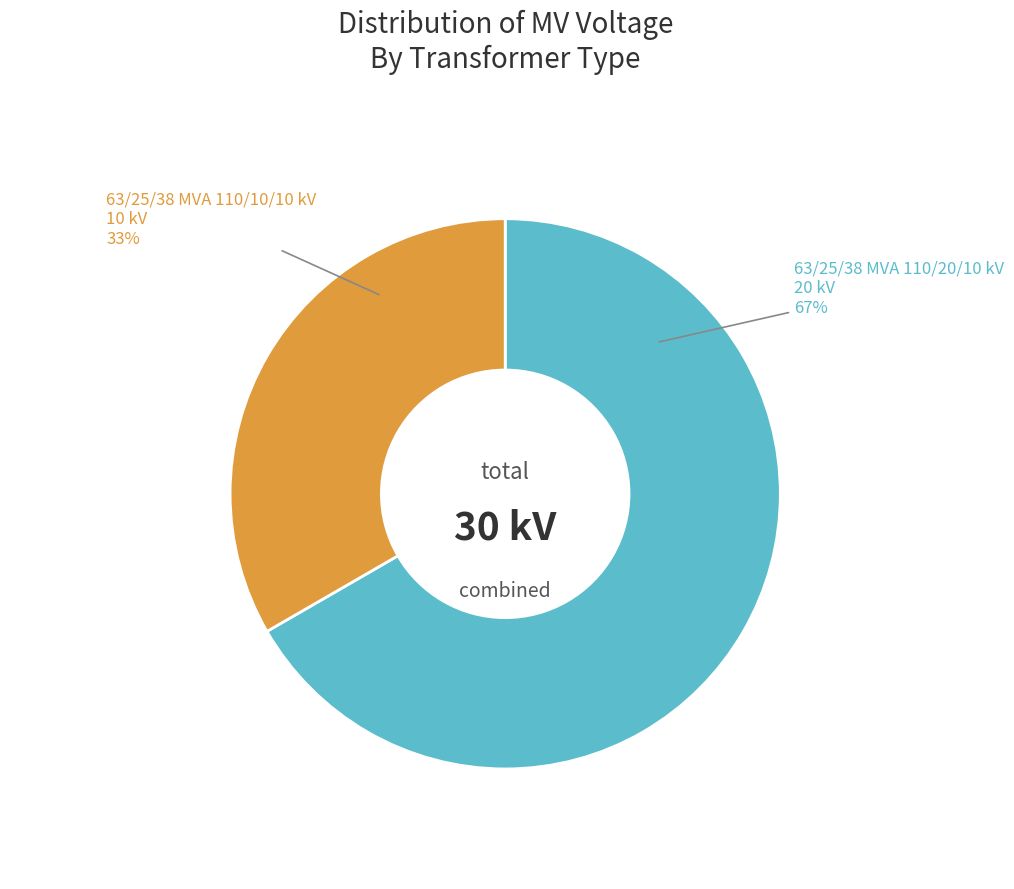

Does any single category account for the majority?

Yes